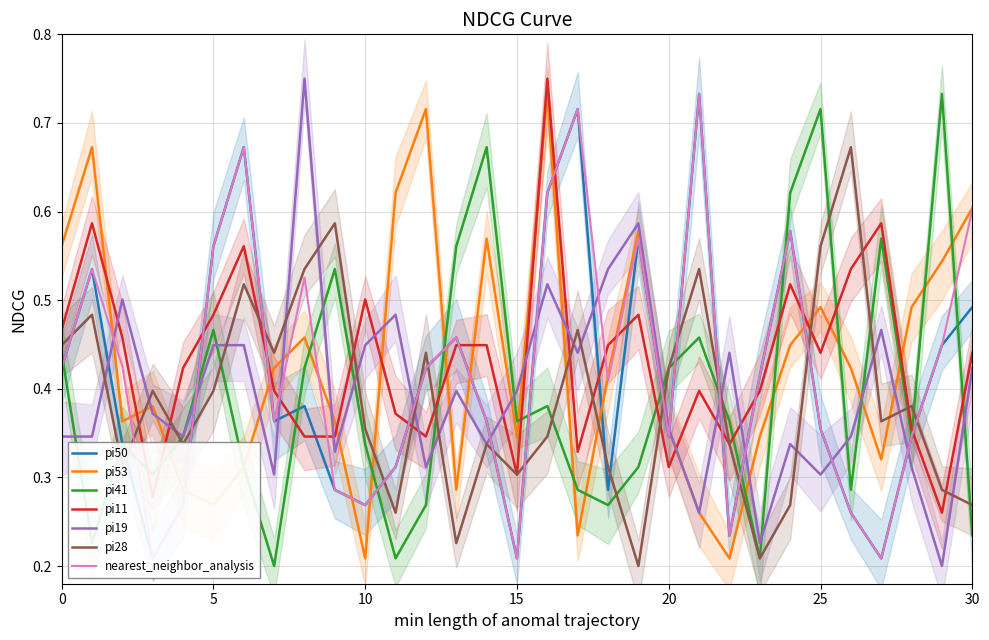

True or false: pi53 has a value of 0.2 at 18.

False